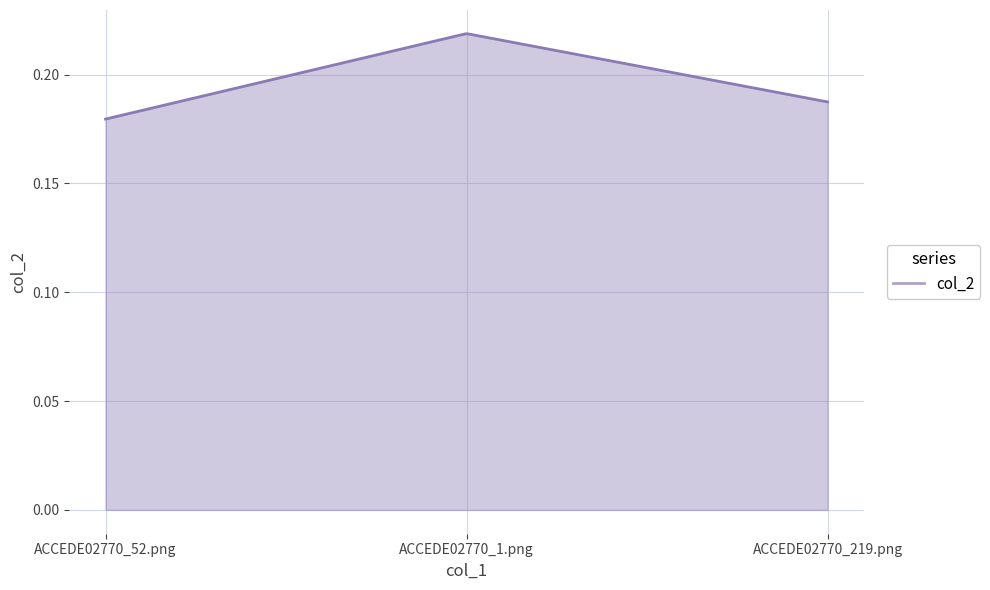

Reading left to right, what are all the values shown in this chart?

ACCEDE02770_52.png=0.2	ACCEDE02770_1.png=0.2	ACCEDE02770_219.png=0.2